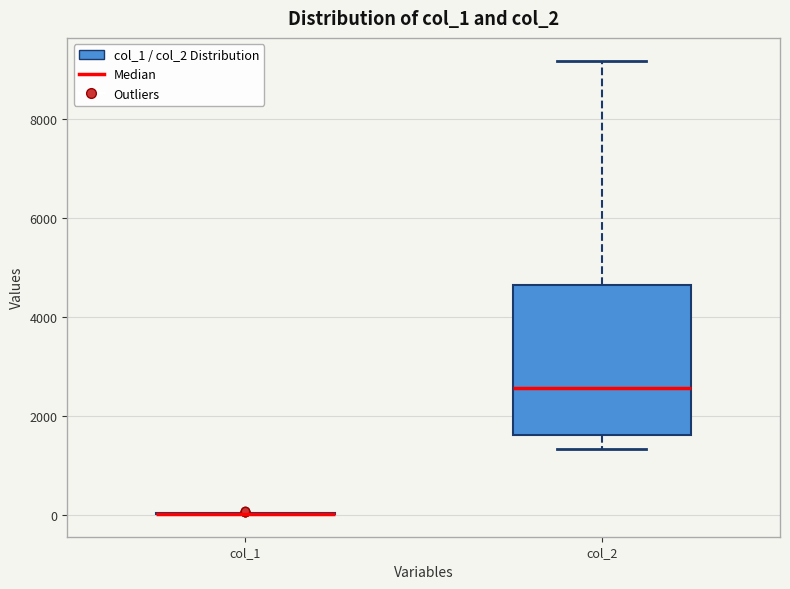

Reading left to right, read every box against the y-axis: the position of its median line, the range the box covers, and the ends of its whiskers. The values are not printed on the chart, so give them approximately, as read against the axis.

col_1: box collapsed to a line at 0, whiskers 0 to 0
col_2: median 2600, box 1600 to 4600, whiskers 1400 to 9200